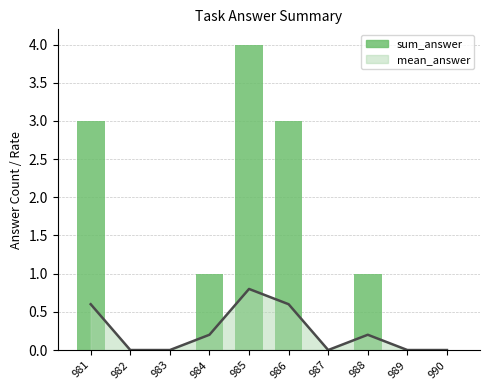

Reading left to right, extract all data points from this chart.

3	0	0	1	4	3	0	1	0	0